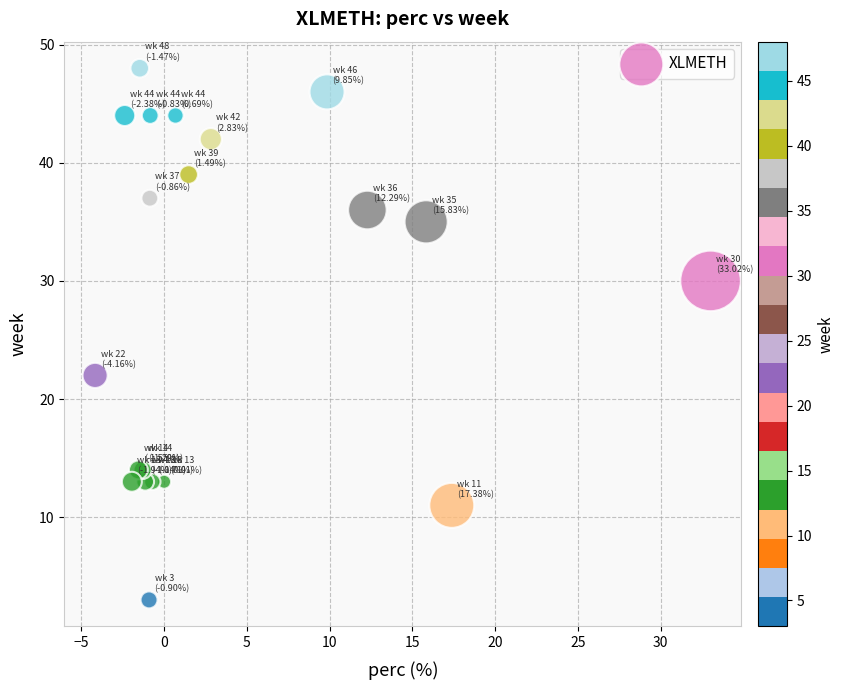

What Y value in the scatter plot is closest to 25?

22